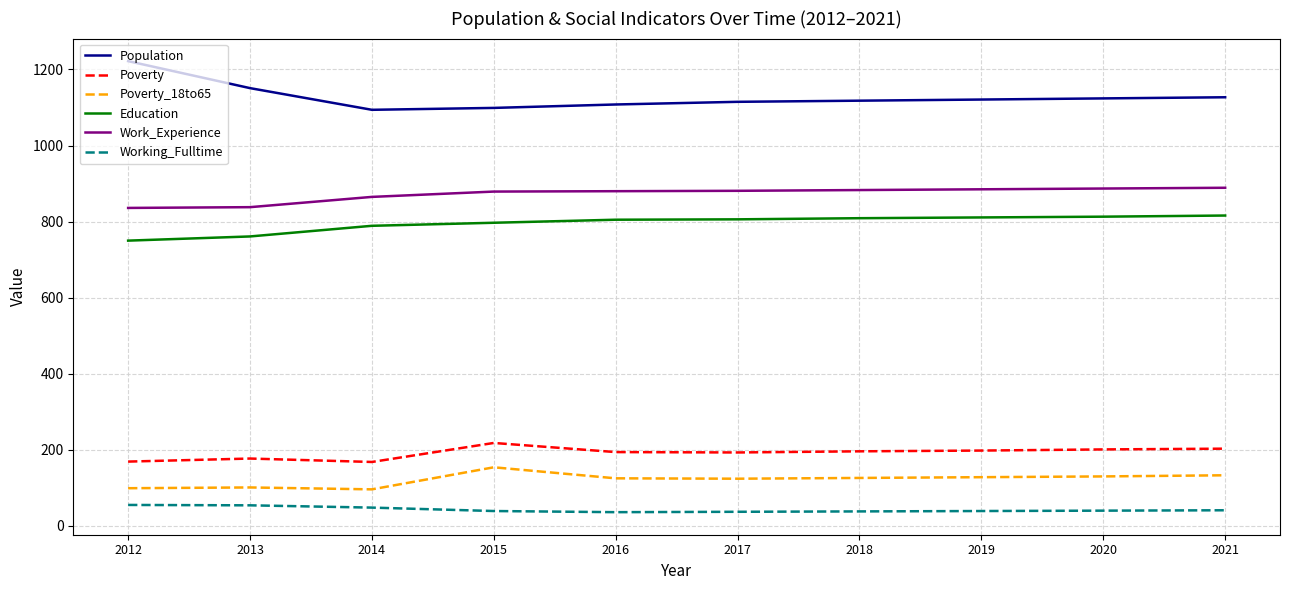

Is the value of Poverty at 2012 greater than the value of Education at 2012?

No